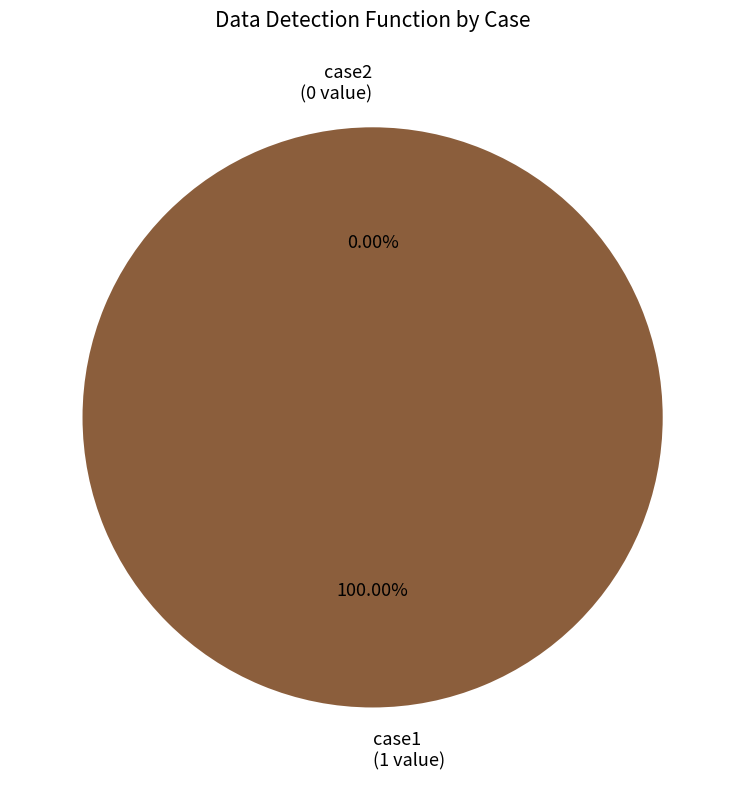

The case2 slice represents 15% of the pie. True or false?

False